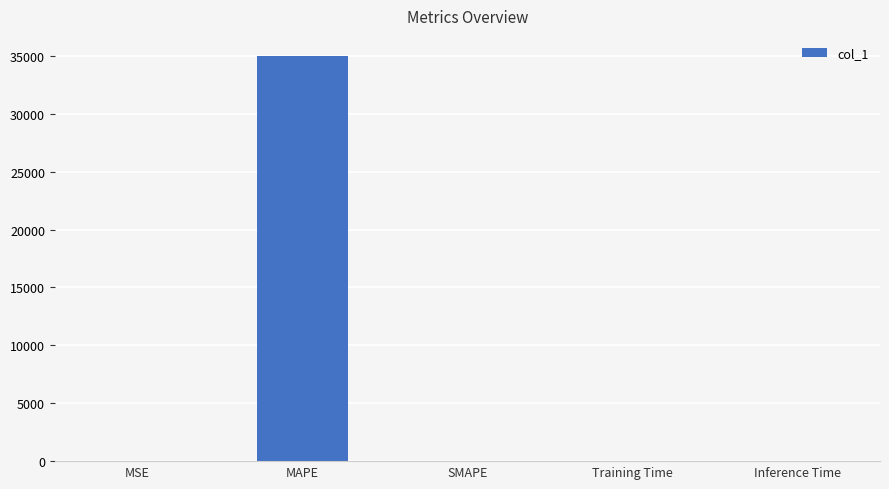

Which category has the highest value across all series?

MAPE